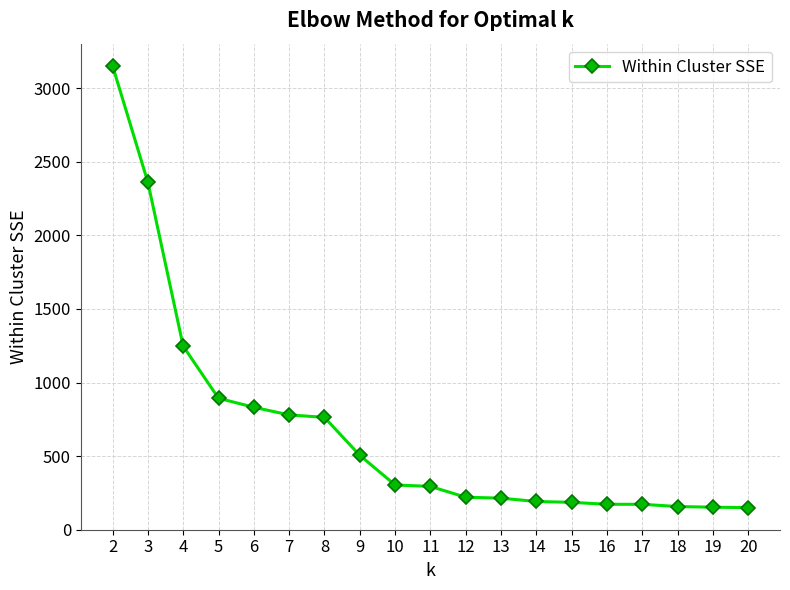

Between 8 and 6, which is larger?

6